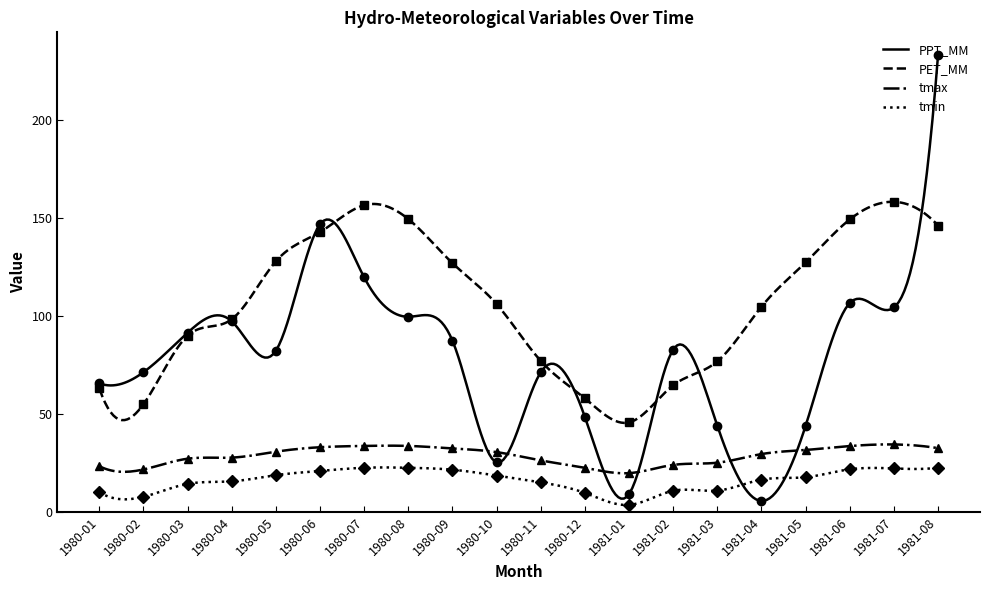

The tmax series shows 33.6 at 1980-07. True or false?

True